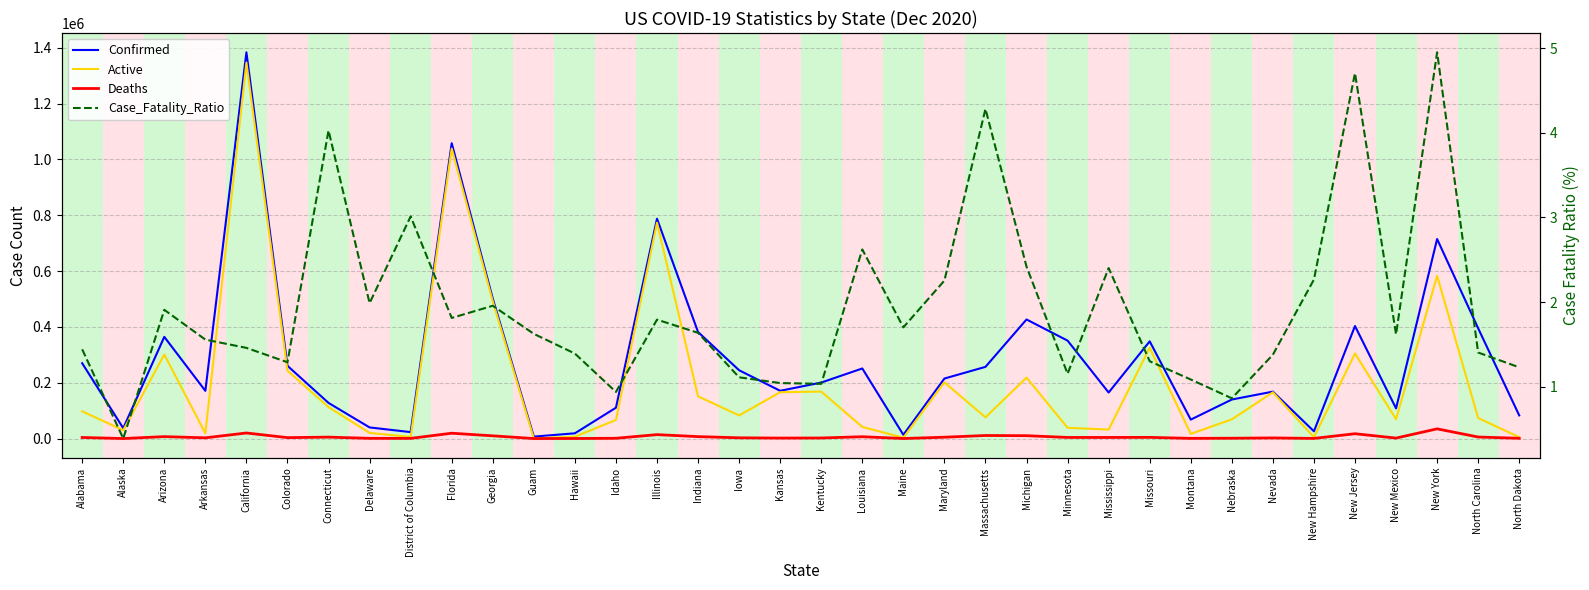

Does the chart display data point markers on the line(s)?

No